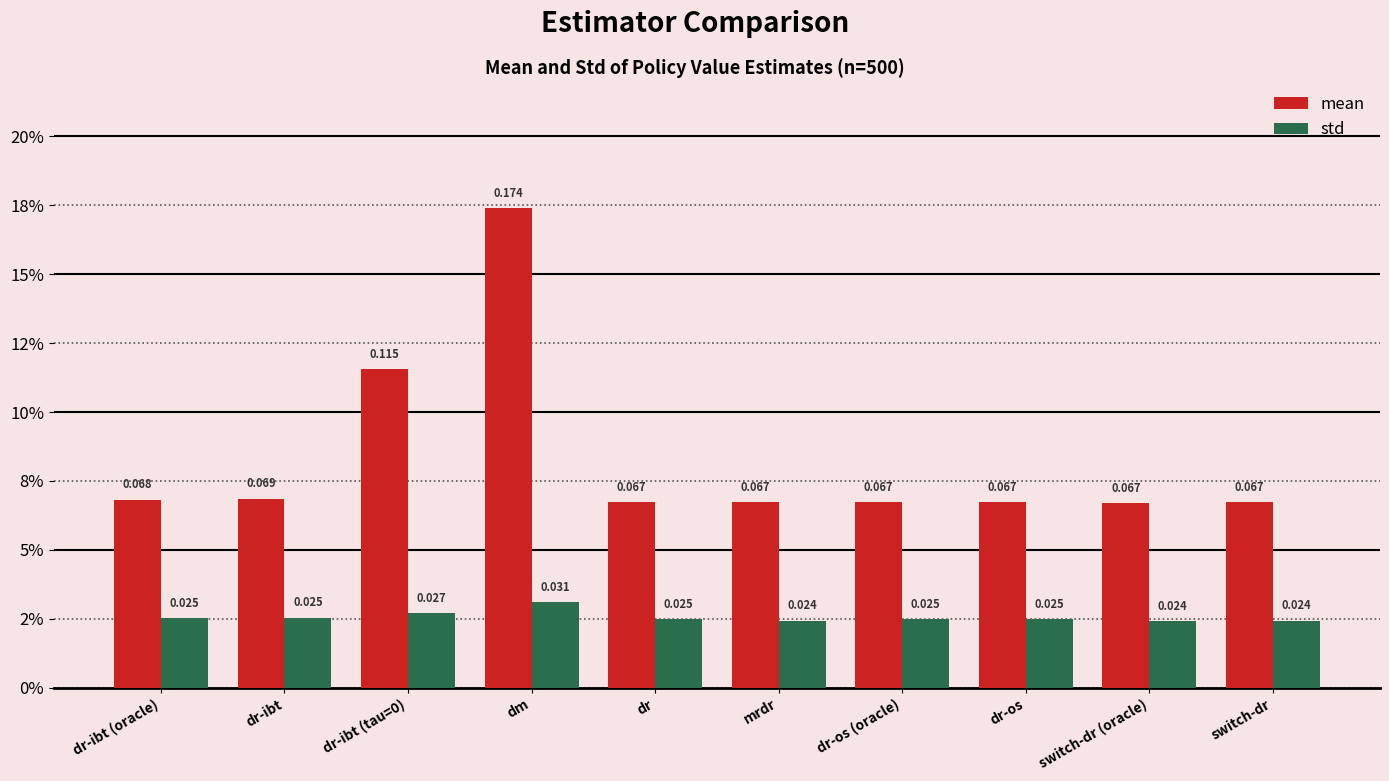

At which label is mean closest to 0?

switch-dr (oracle)